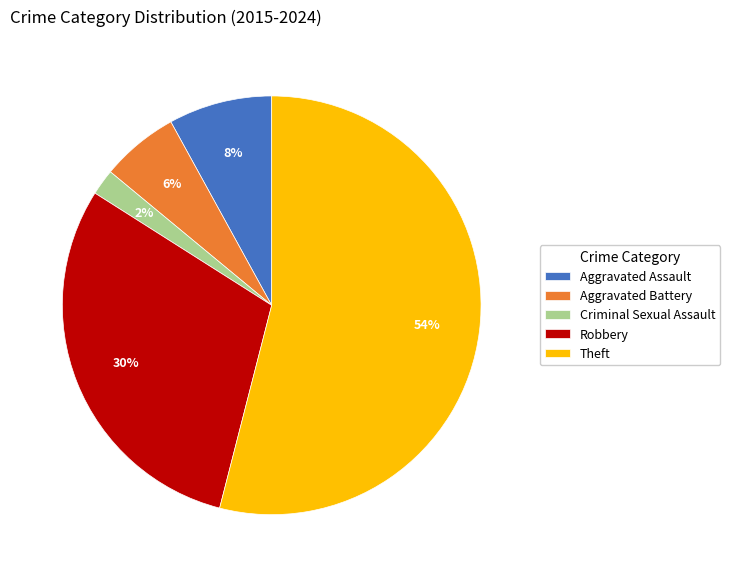

Between Robbery and Theft, which is larger?

Theft